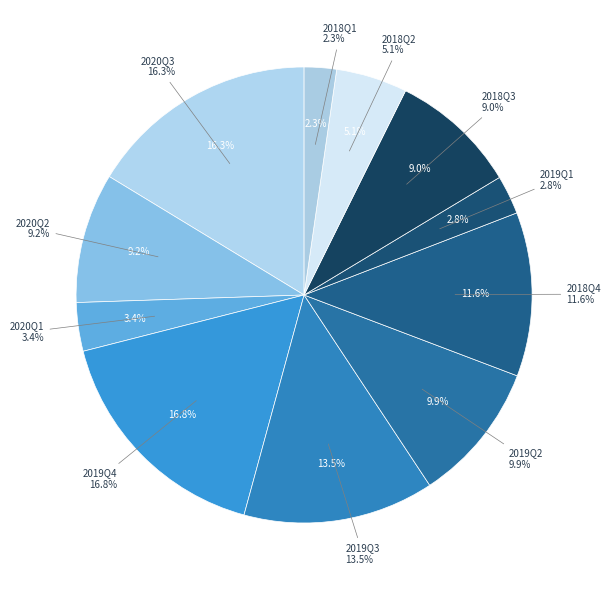

How many slices are in this pie chart?

11